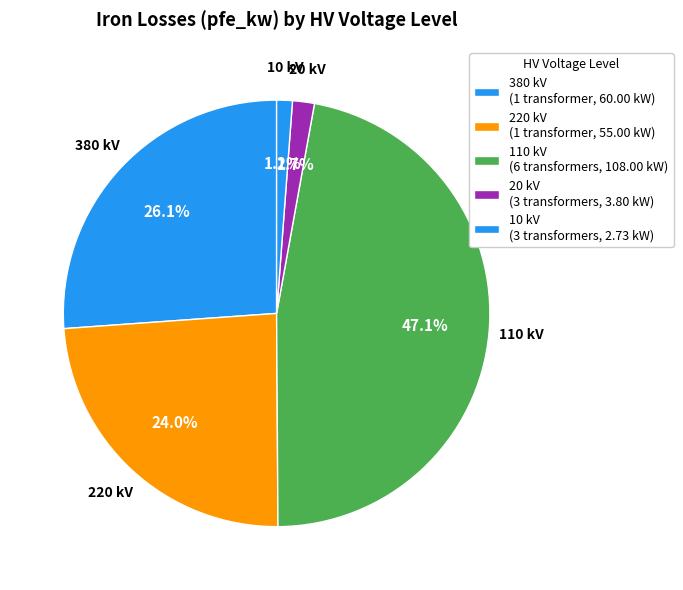

Count the number of slices in the pie.

5